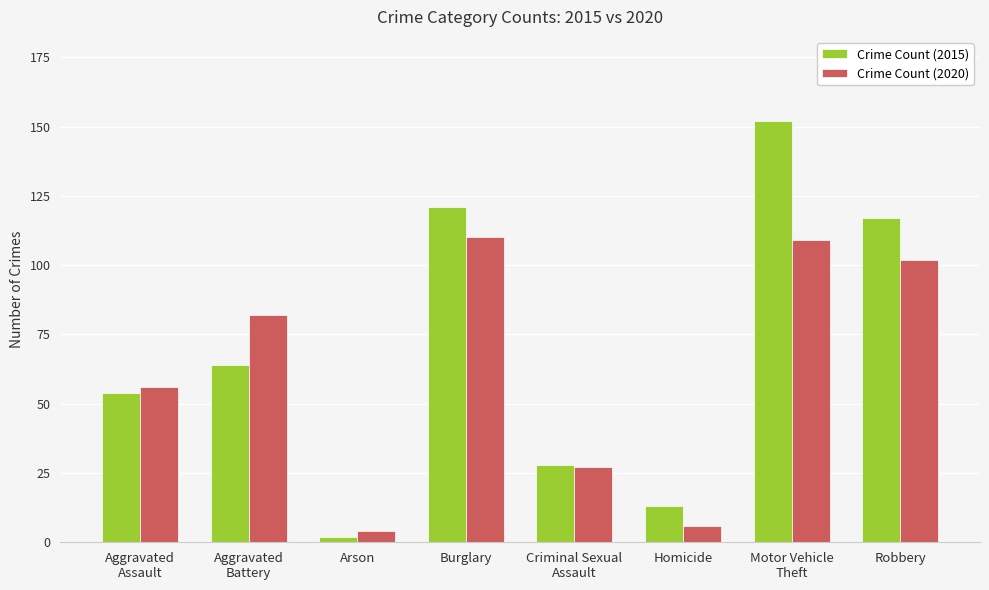

How many groups of bars are there?

8